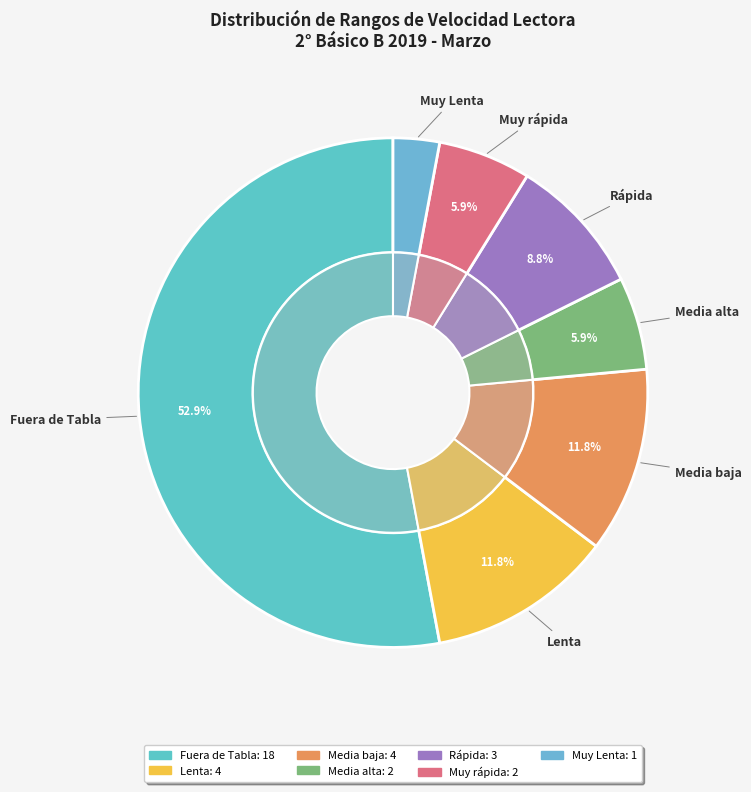

The Fuera de Tabla slice represents 53% of the pie. True or false?

True